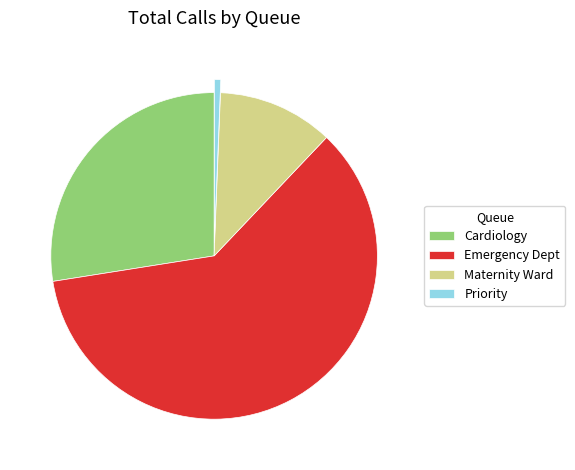

Between Priority and Cardiology, which is larger?

Cardiology